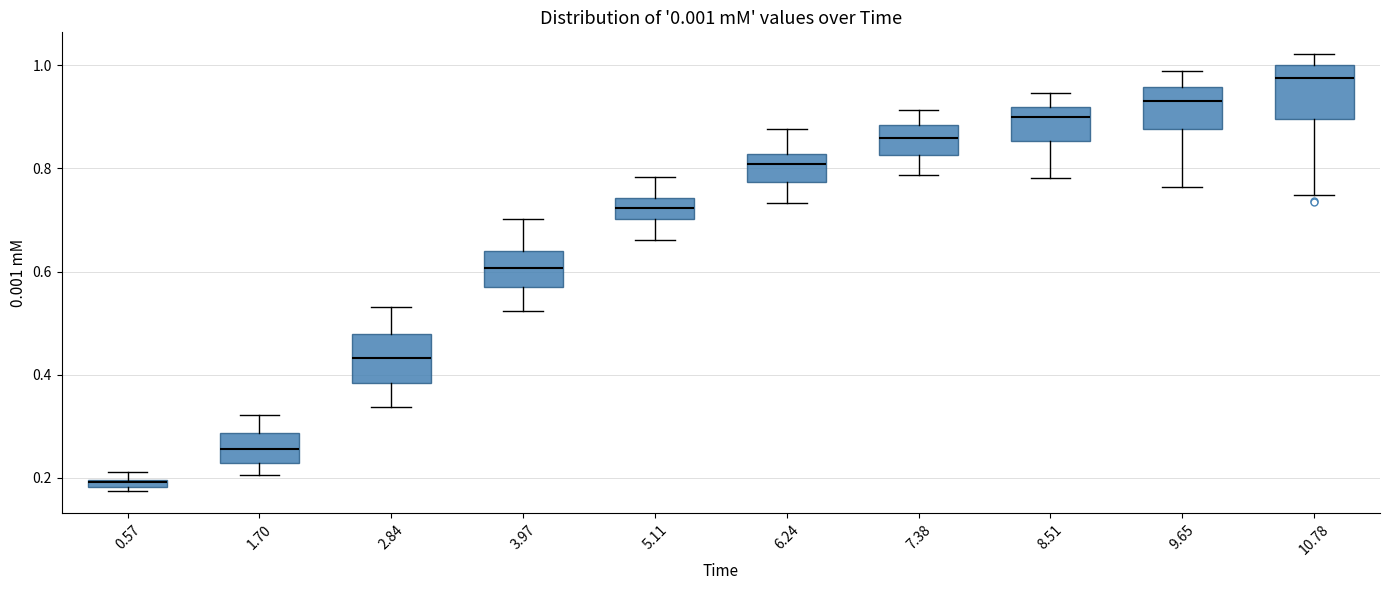

Which box's median line is the highest?

10.78